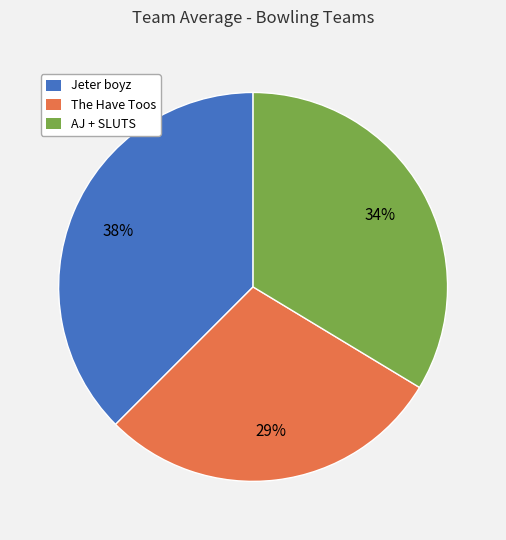

Approximately how many times larger is the value at The Have Toos compared to Jeter boyz?

0.8